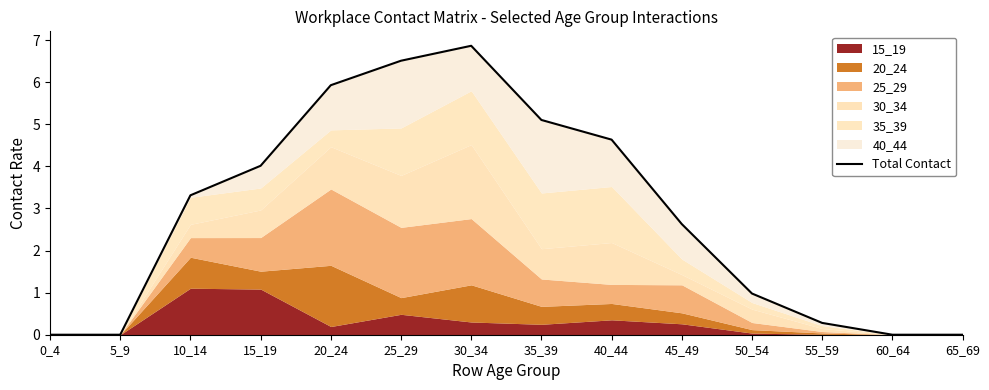

At which label is the value closest to 3?

10_14